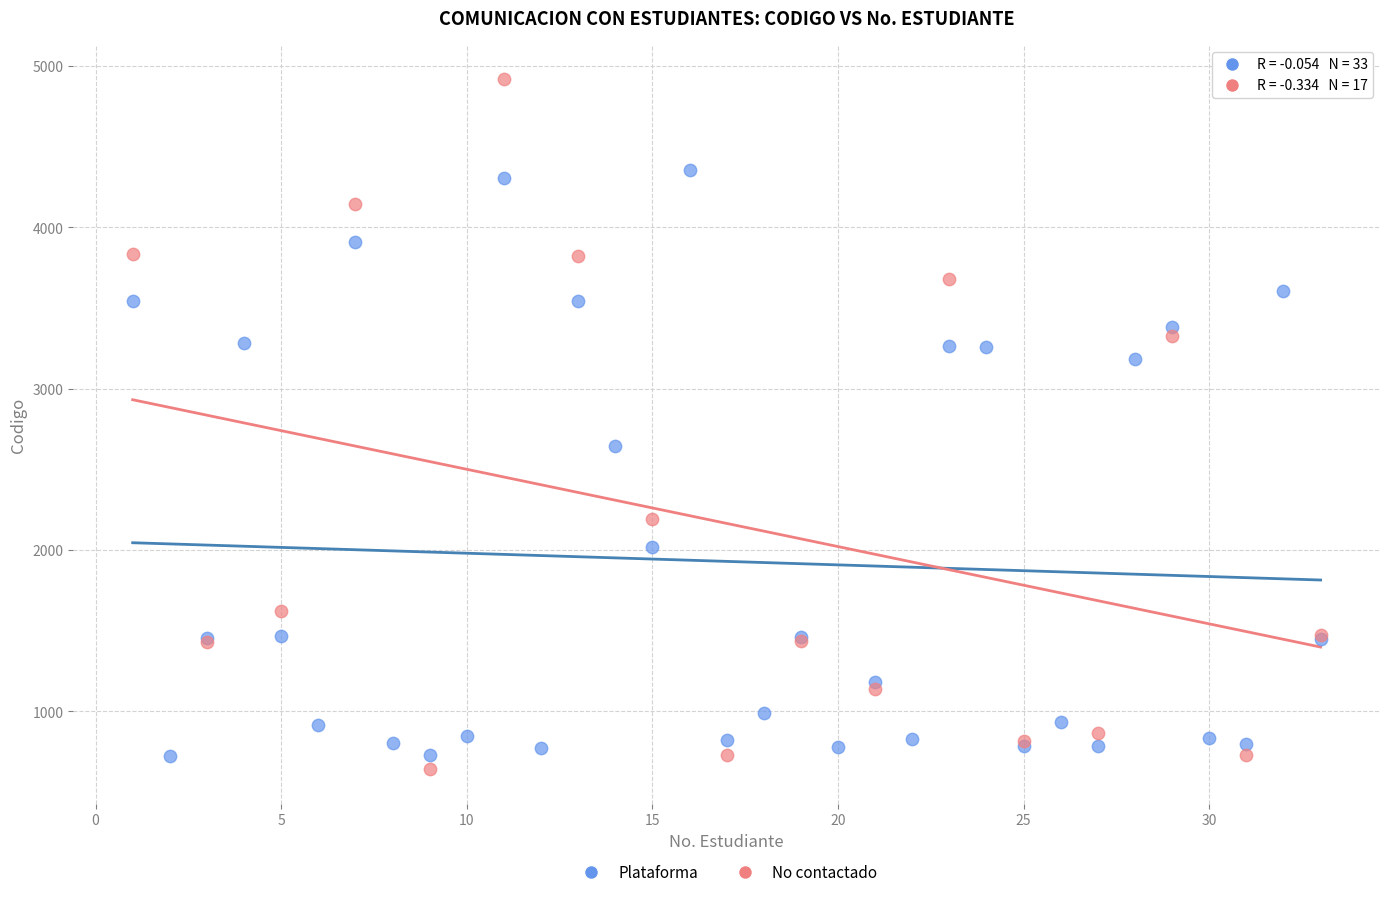

Which series contains the highest Y value?

No contactado